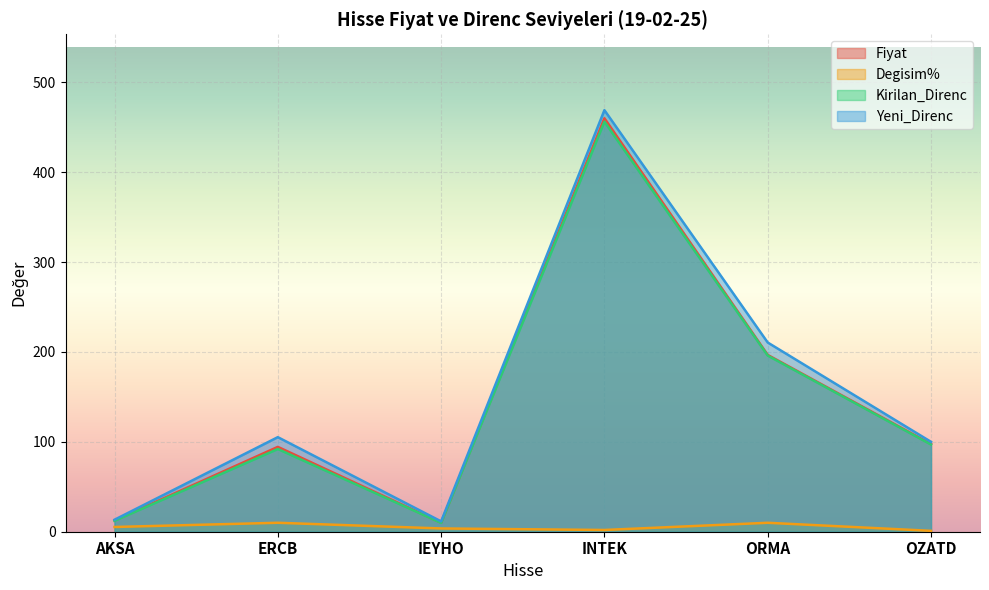

True or false: Yeni_Direnc and Degisim% cross at least once.

False